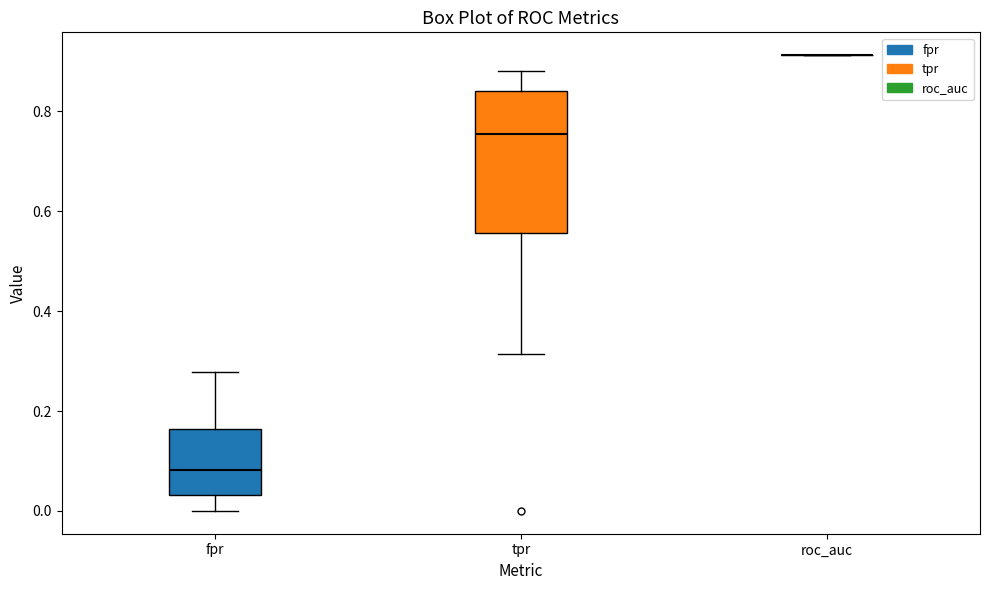

Which box is the tallest, from its lower edge to its upper edge?

tpr